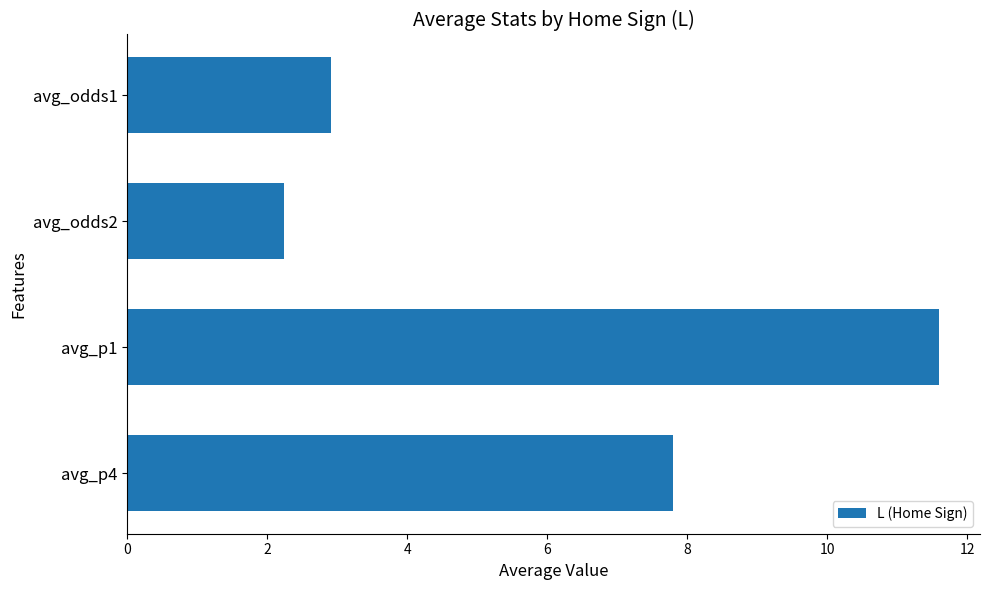

List the labels in order of value, largest first.

avg_p1, avg_p4, avg_odds1, avg_odds2